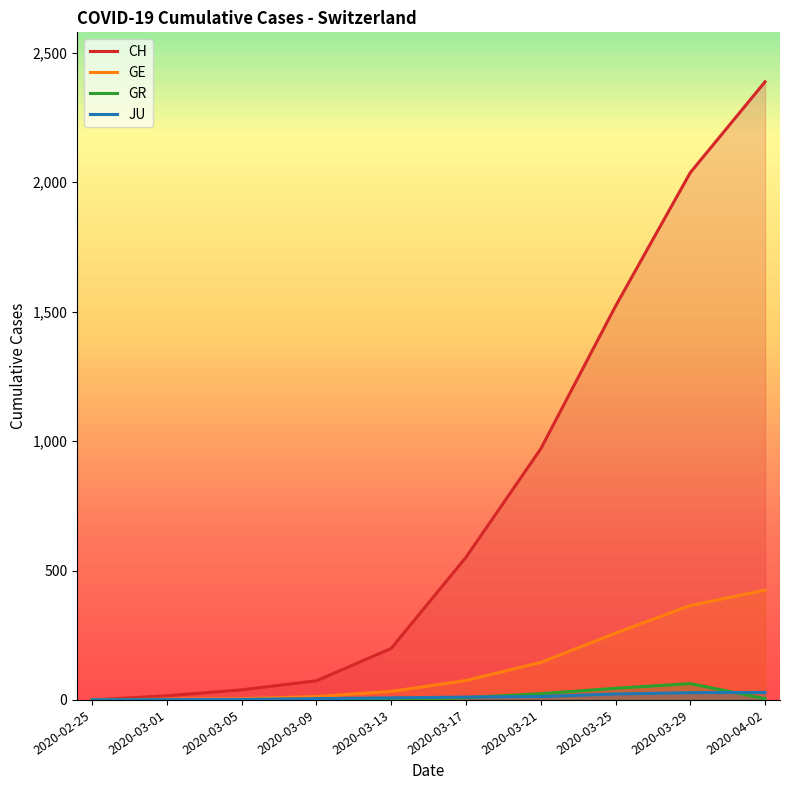

Does the chart display data point markers on the line(s)?

No